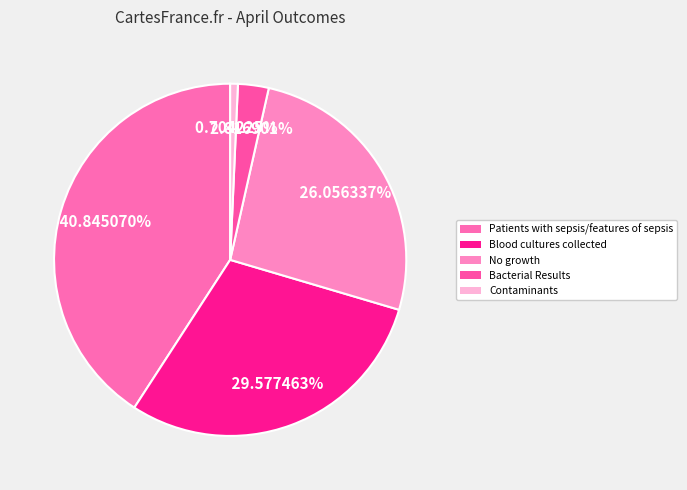

How many slices are in this pie chart?

5